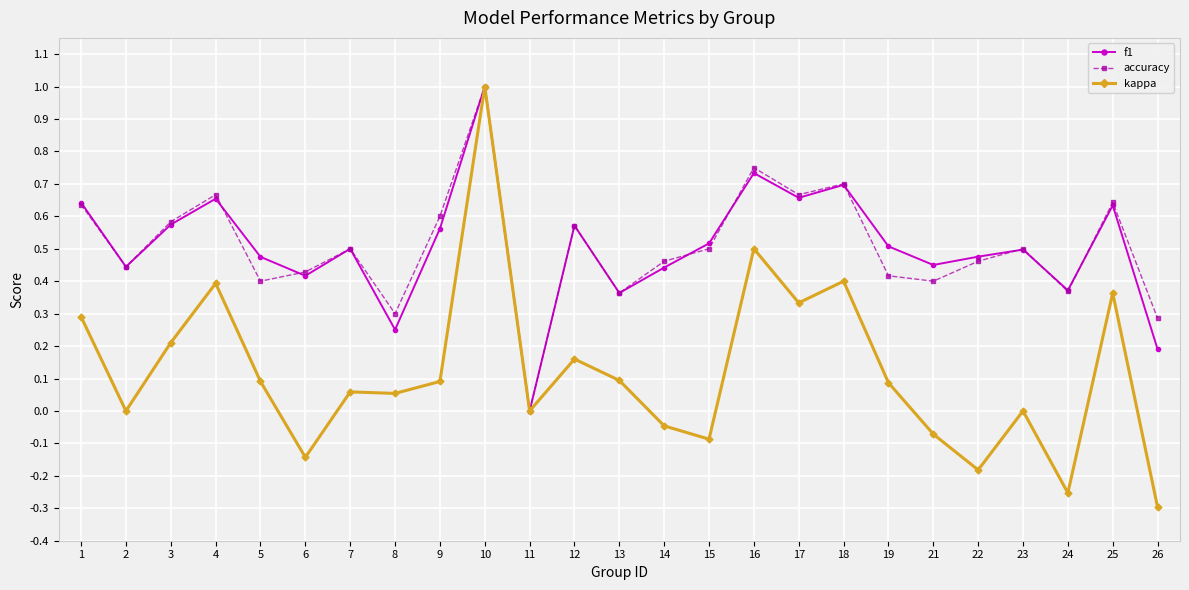

What are all the series names shown in the legend?

f1, accuracy, kappa